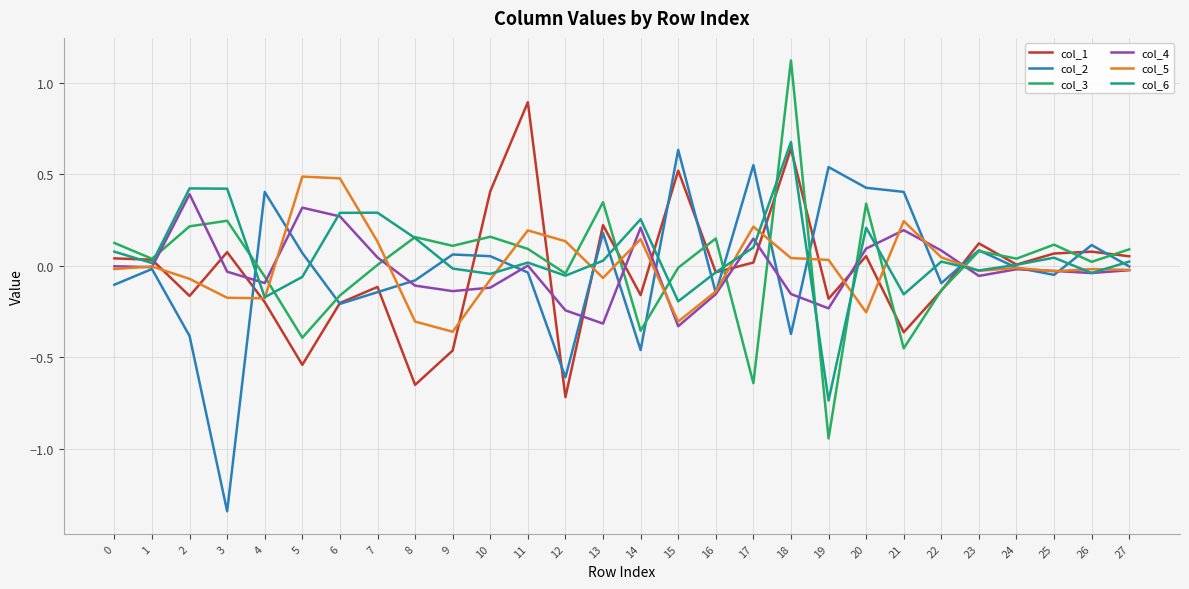

Is it true that col_5 equals 0.2 at 17?

True